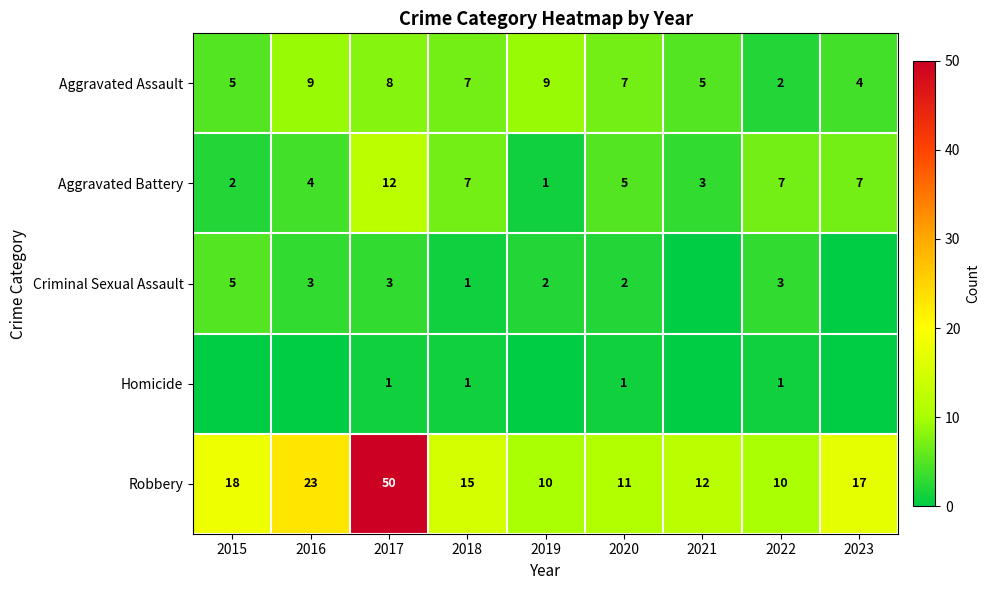

Is it true that Aggravated Assault equals 3 at 2018?

False